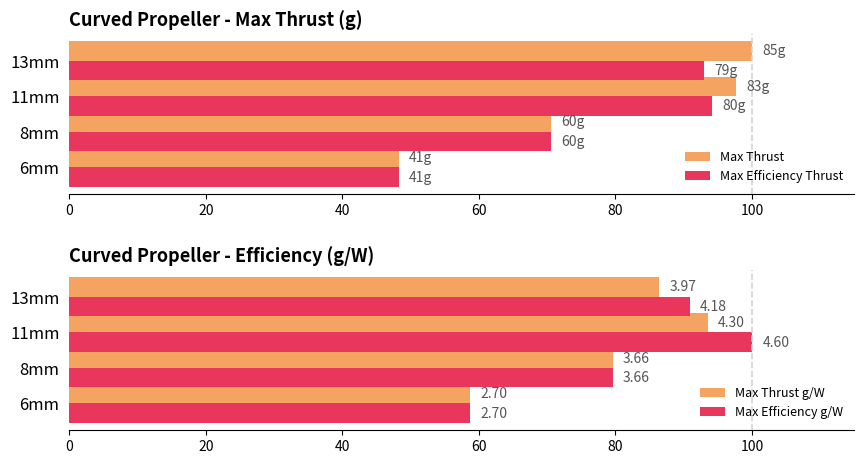

Count the number of data series in this chart.

4